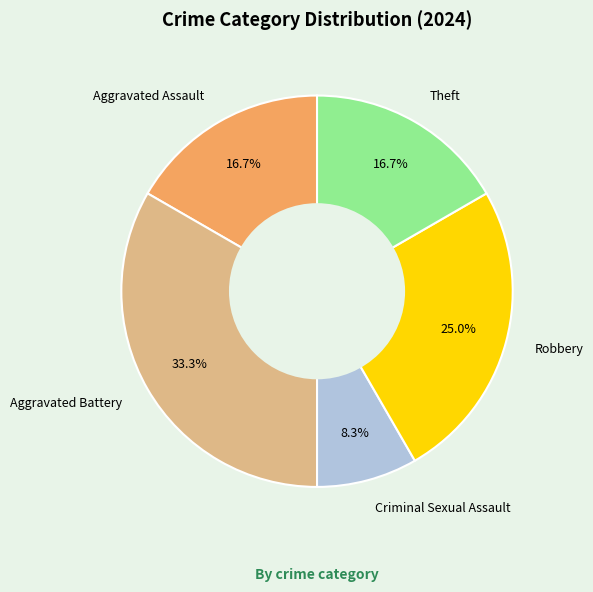

What is the smallest slice in the pie chart?

Criminal Sexual Assault